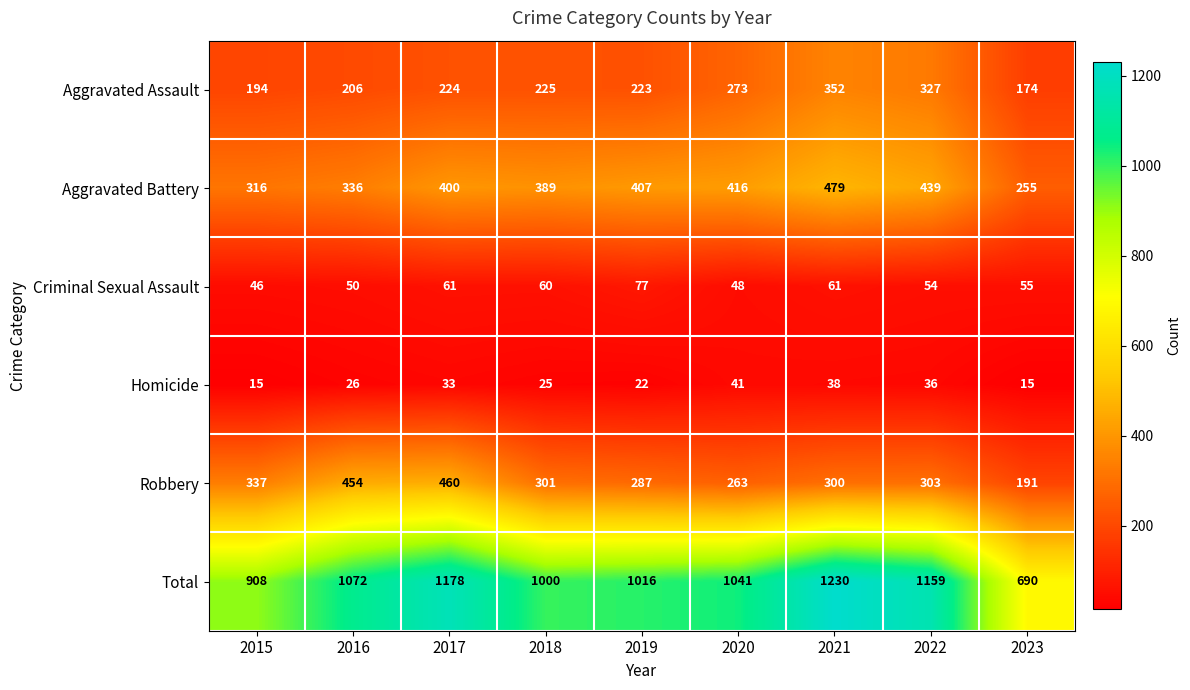

Count the number of categories in the chart.

9